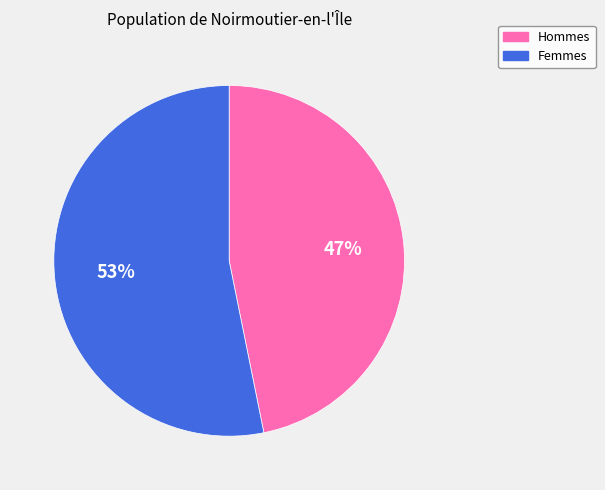

To the nearest percent, what is the difference between the largest and smallest slice percentages?

6%